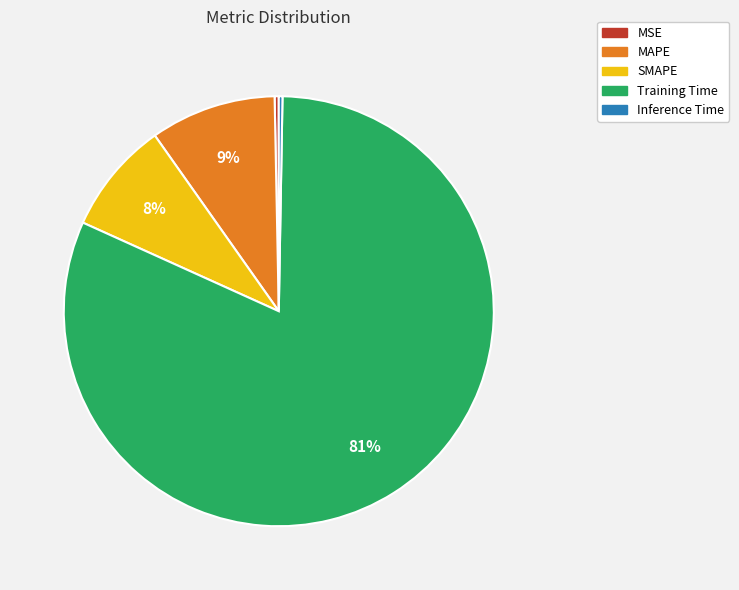

Is Training Time the majority of the pie?

Yes